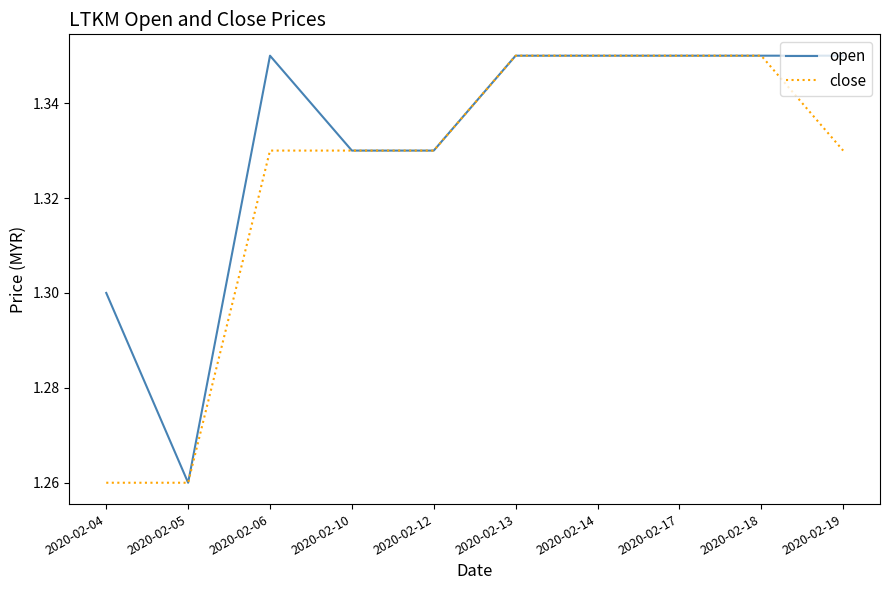

Which series has the largest total across all categories?

open